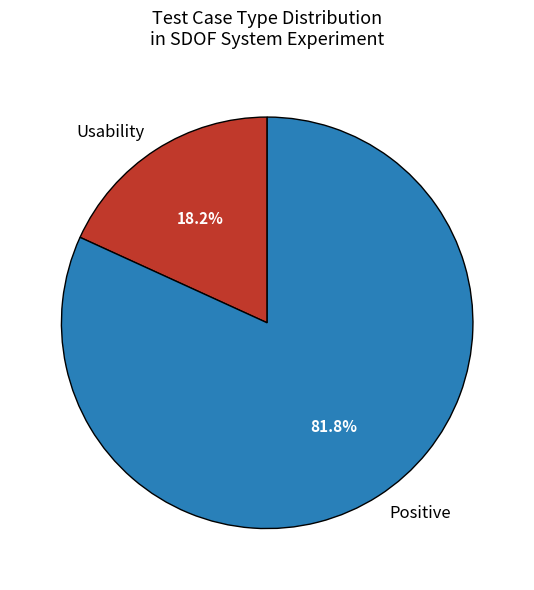

What percentage is the Usability slice, to the nearest percent?

18%